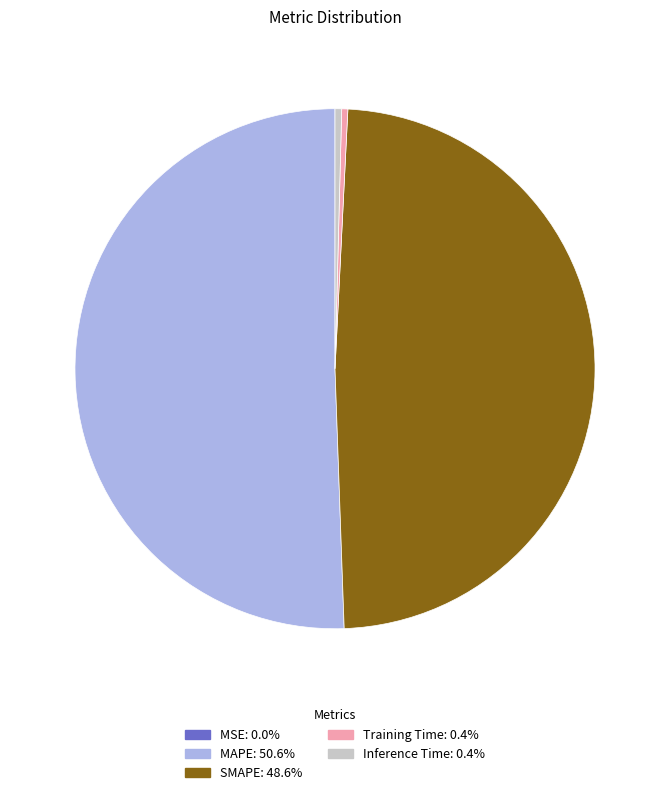

Which category has the biggest portion of the pie?

MAPE